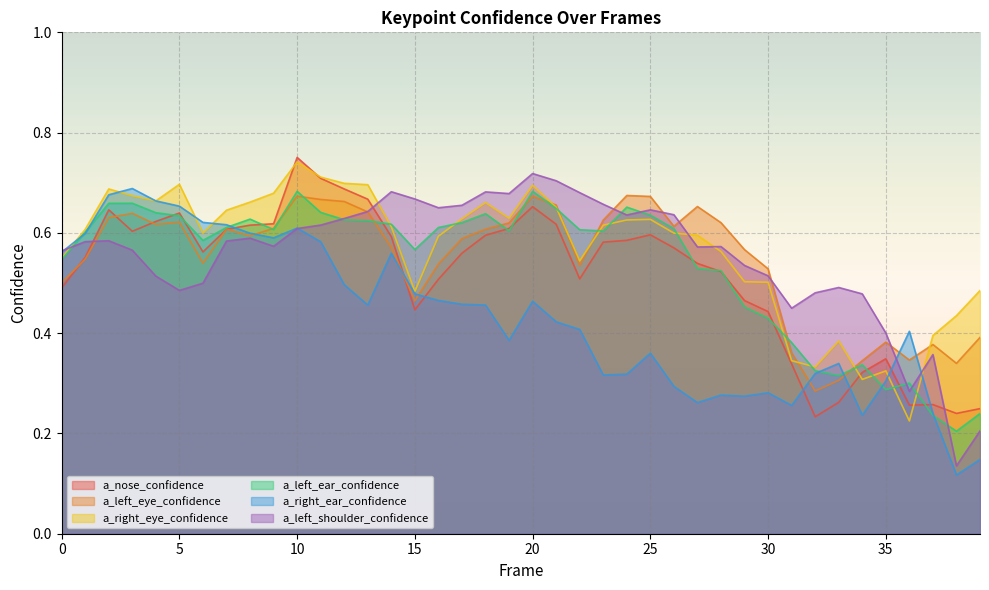

How many lines are shown in the chart?

6